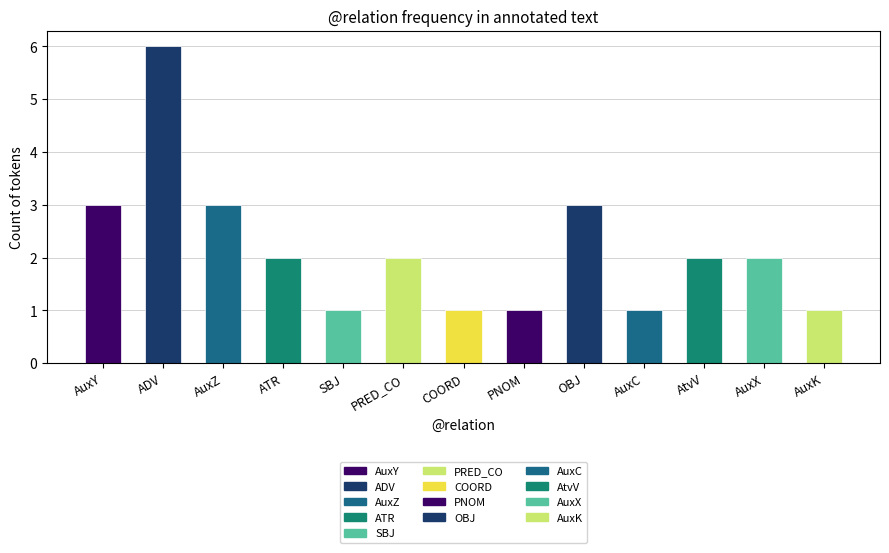

Rank the categories by value from highest to lowest.

ADV, AuxY, AuxZ, OBJ, ATR, PRED_CO, AtvV, AuxX, SBJ, COORD, PNOM, AuxC, AuxK